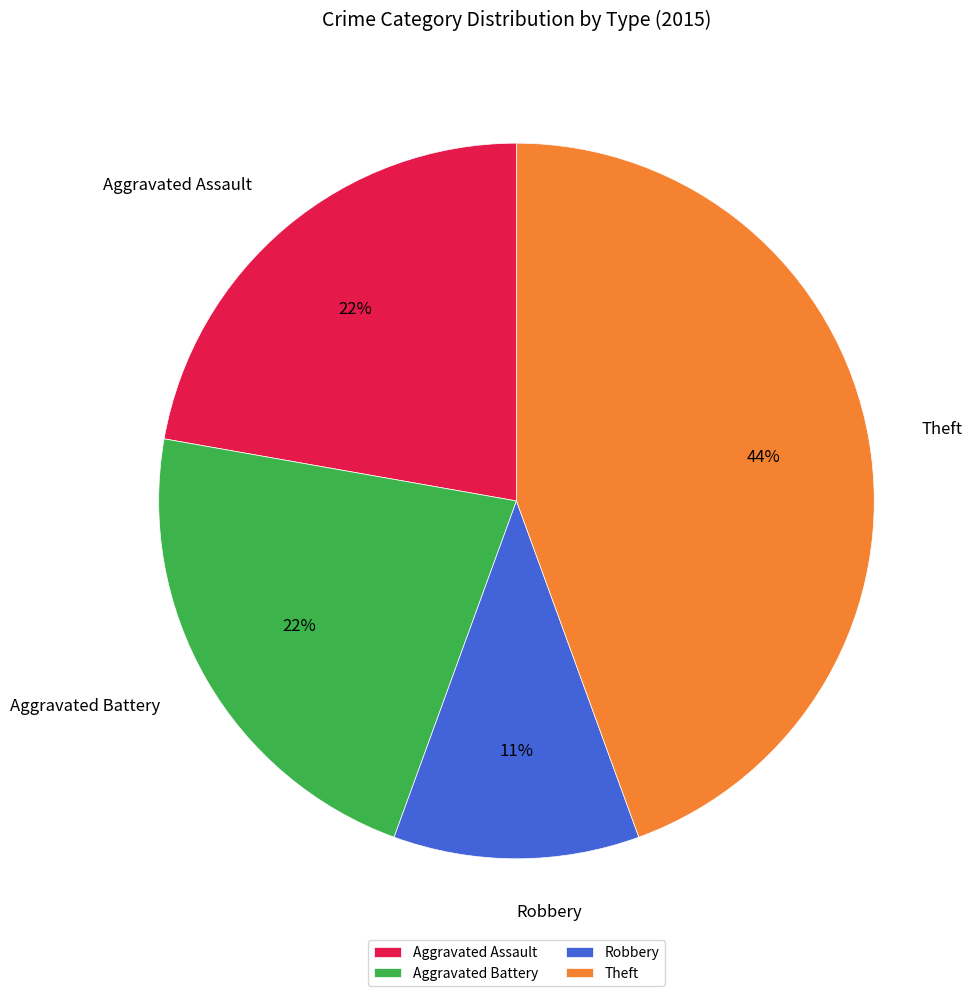

Which has a higher value, Robbery or Theft?

Theft